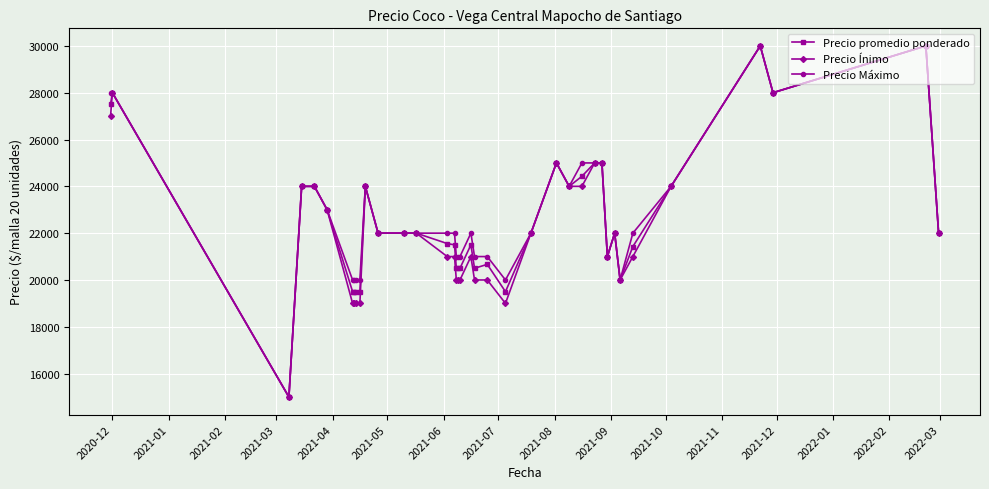

What is the highest value of the Precio Máximo series?

30000